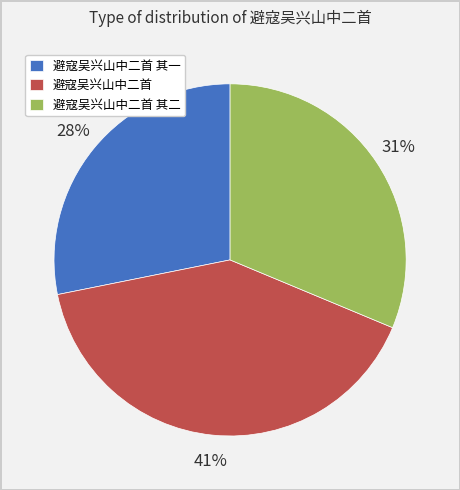

Is there a majority slice in this chart?

No